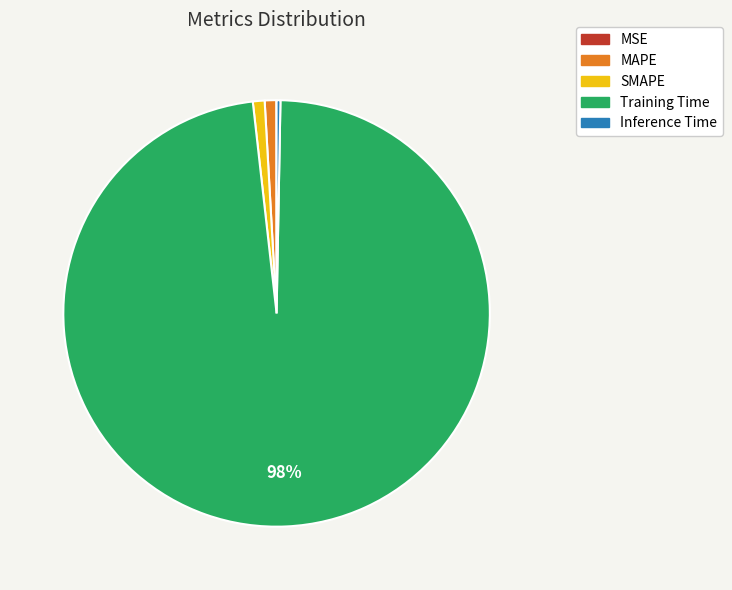

To the nearest percent, what portion does MAPE represent?

1%